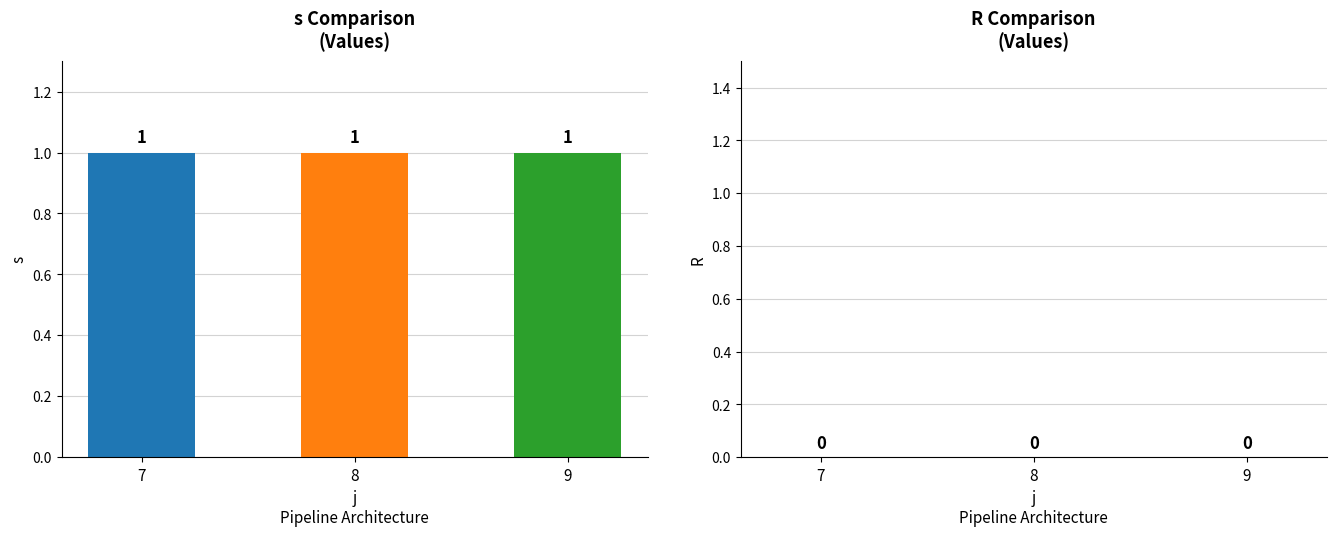

How many bars are there in total?

6